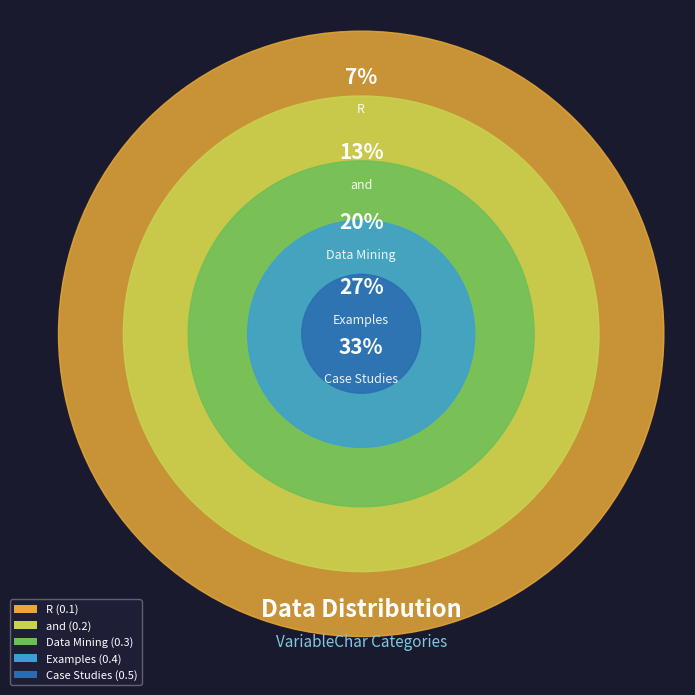

True or false: R accounts for 2% of the total.

False